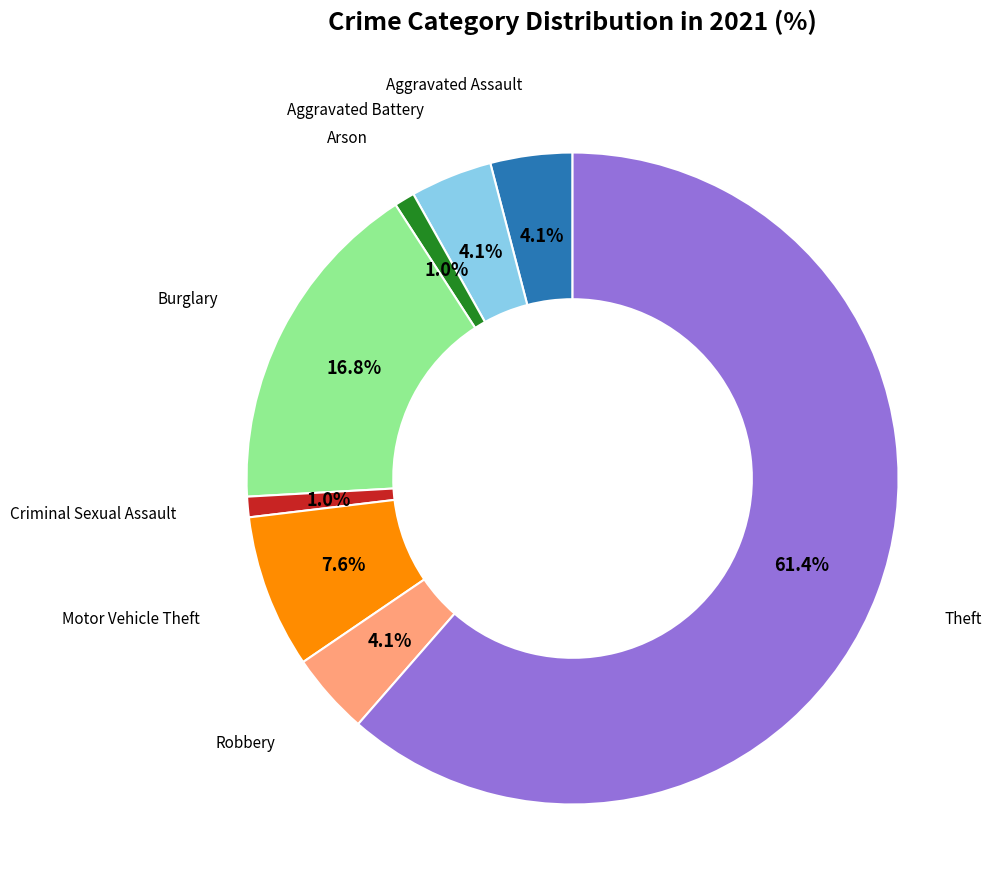

To the nearest percent, what is the difference between the largest and smallest slice percentages?

60%